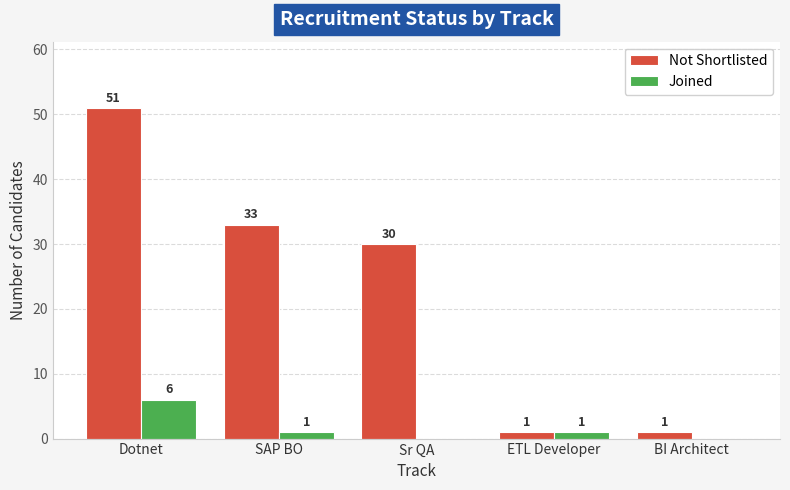

What is the total value across all series at Sr QA?

30